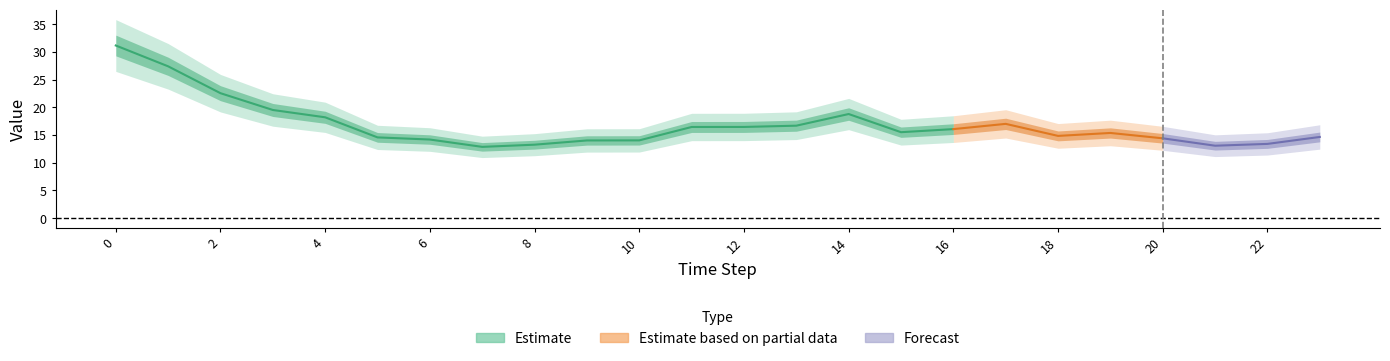

In GenID_6, how many points are lower than both neighbors (excluding endpoints)?

4